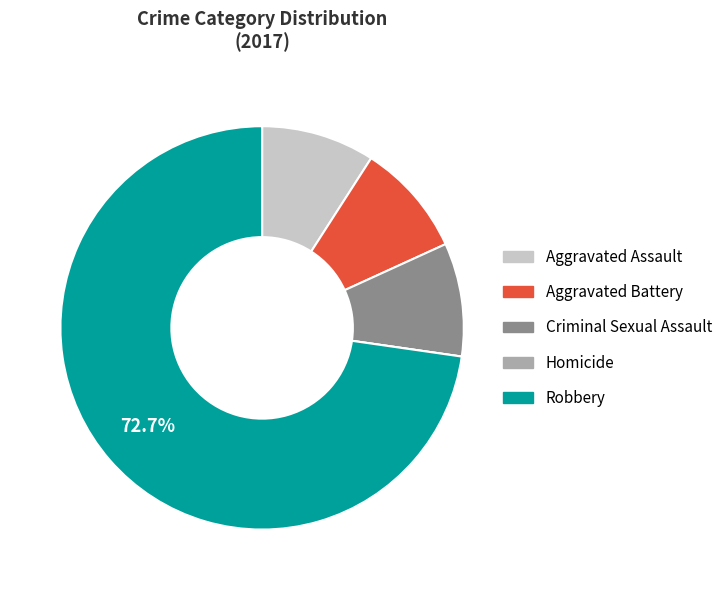

Which category has the biggest portion of the pie?

Robbery